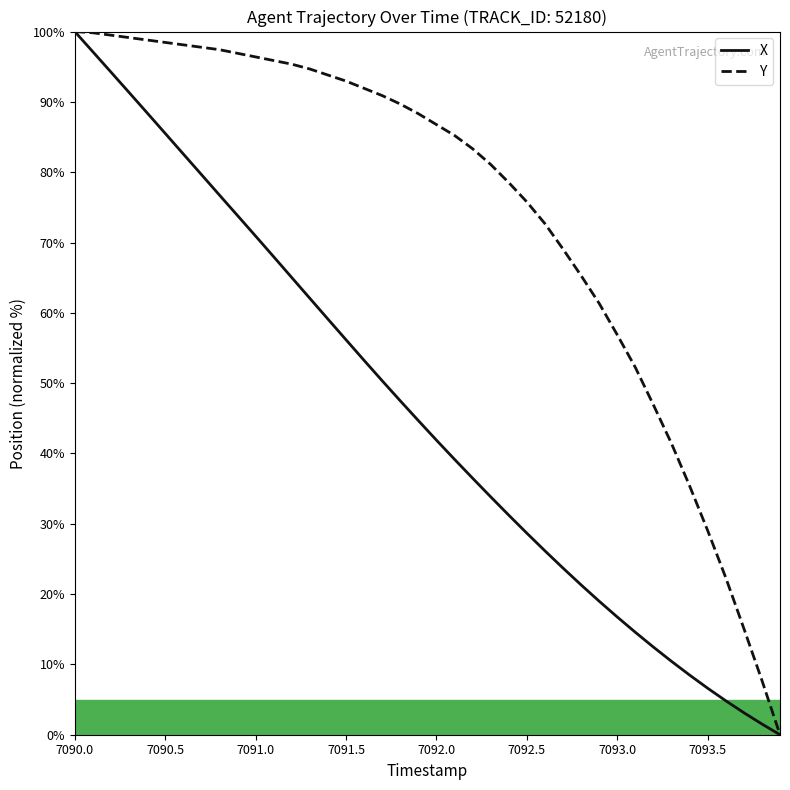

What is the highest value of the X series?

100.0